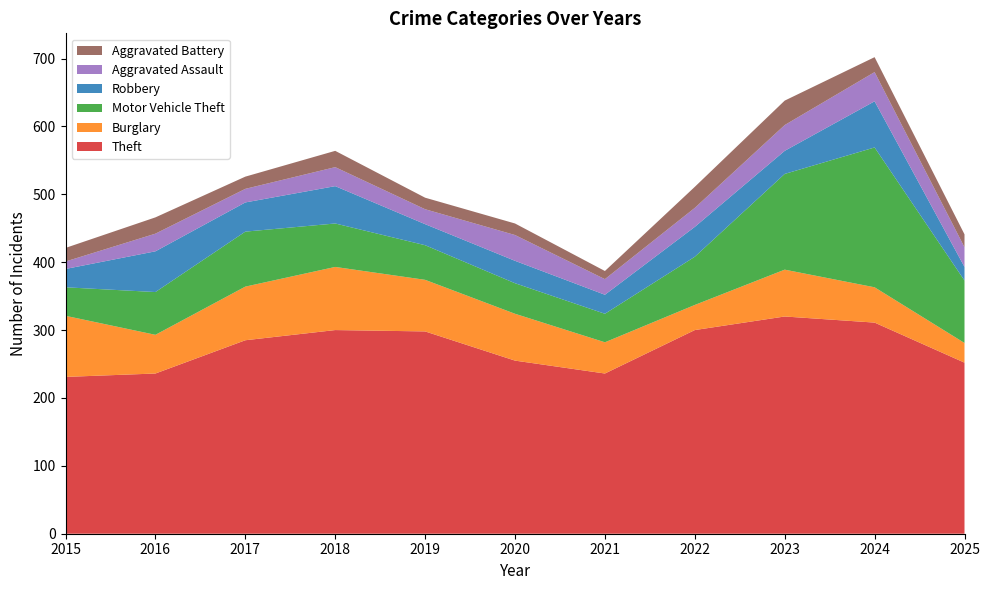

Reading left to right, what are all the values shown in this chart?

Theft: 231	236	285	300	298	255	236	300	320	311	252
Burglary: 90	57	79	93	76	69	46	37	69	52	29
Motor Vehicle Theft: 42	63	81	64	51	45	42	71	141	206	92
Robbery: 27	60	43	55	31	33	28	44	34	68	20
Aggravated Assault: 11	26	20	28	22	38	23	28	38	43	29
Aggravated Battery: 20	24	18	24	17	17	12	31	36	22	19